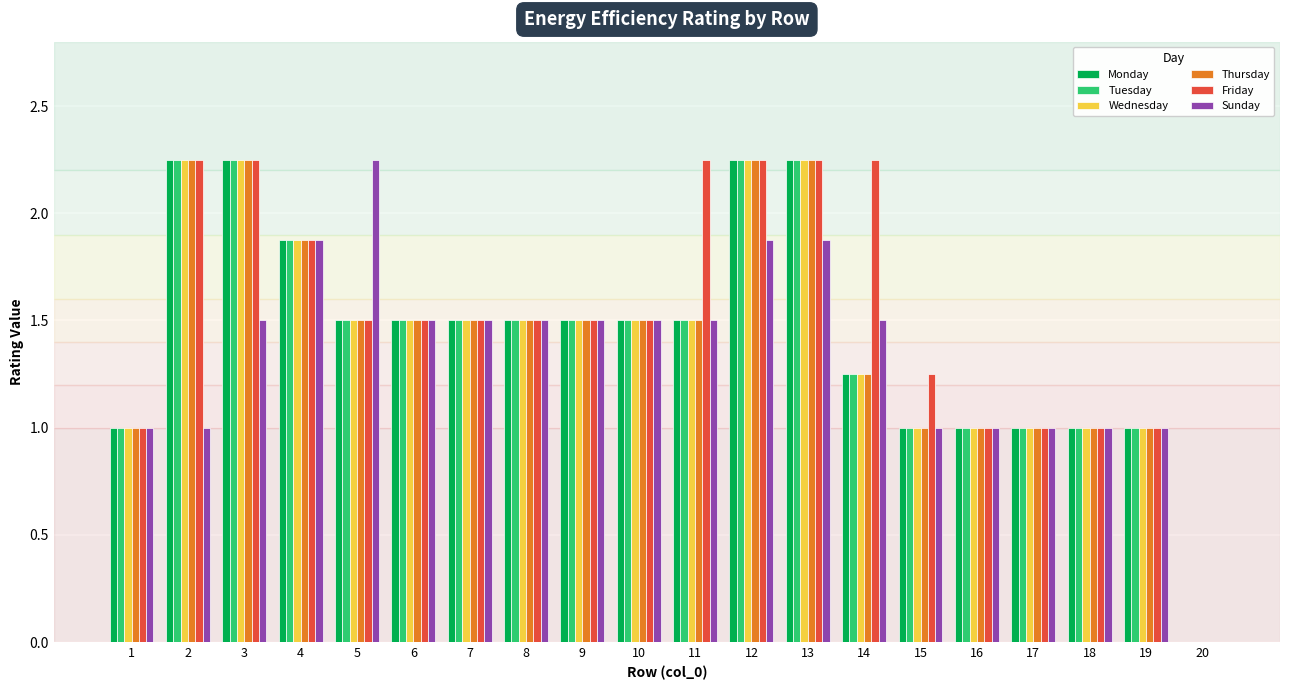

What is the total value across all series at 18?

6.0